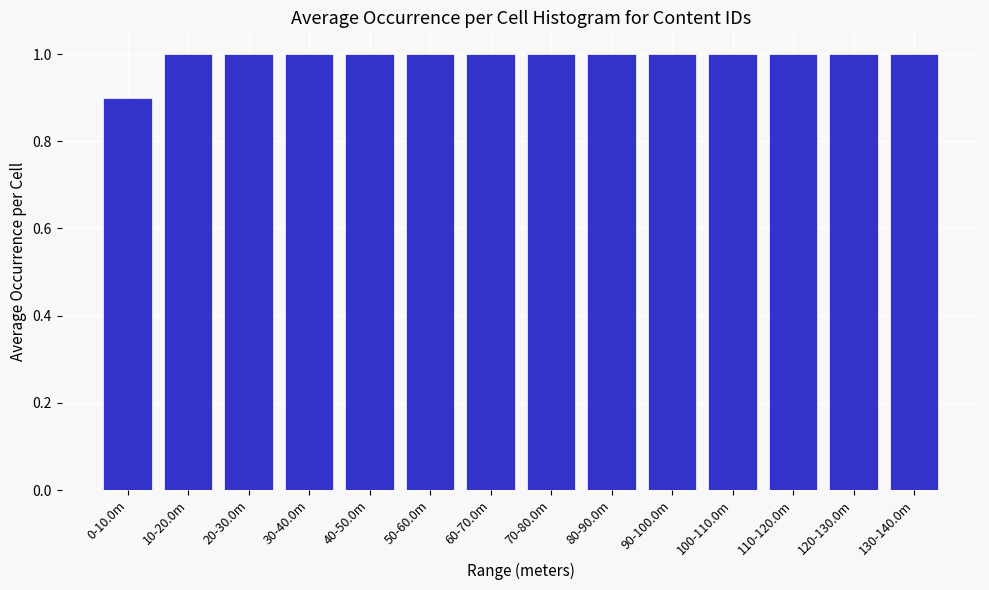

Reading left to right, extract all data points from this chart.

0-10.0m=0.9	10-20.0m=1.0	20-30.0m=1.0	30-40.0m=1.0	40-50.0m=1.0	50-60.0m=1.0	60-70.0m=1.0	70-80.0m=1.0	80-90.0m=1.0	90-100.0m=1.0	100-110.0m=1.0	110-120.0m=1.0	120-130.0m=1.0	130-140.0m=1.0